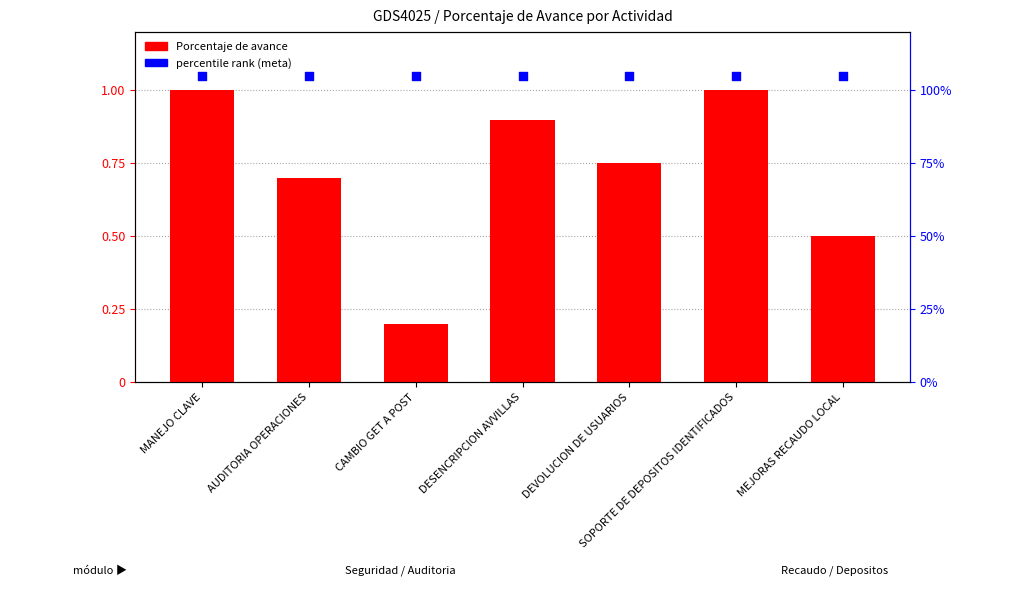

Which series has the largest total across all categories?

percentile rank within the sample